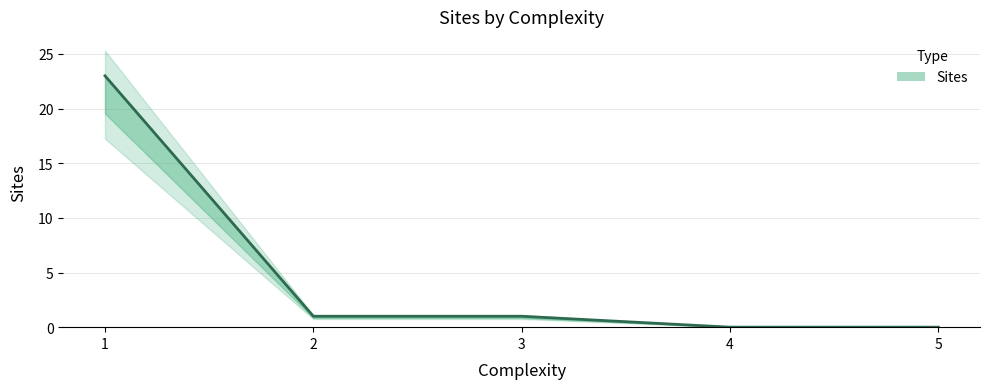

What is the change in value from 1 to 2?

-22